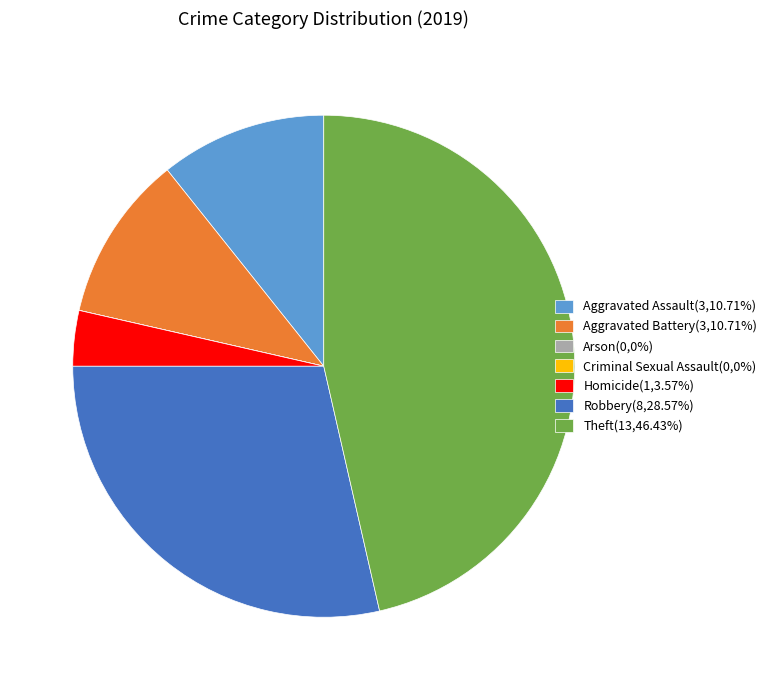

Does Theft represent more than half of the total?

No